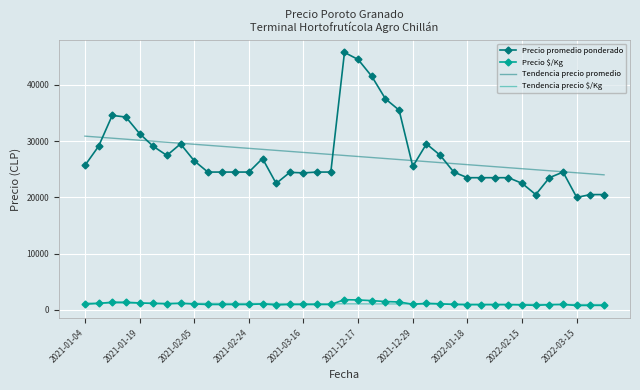

What is the lowest value of the Tendencia precio promedio series?

24010.4